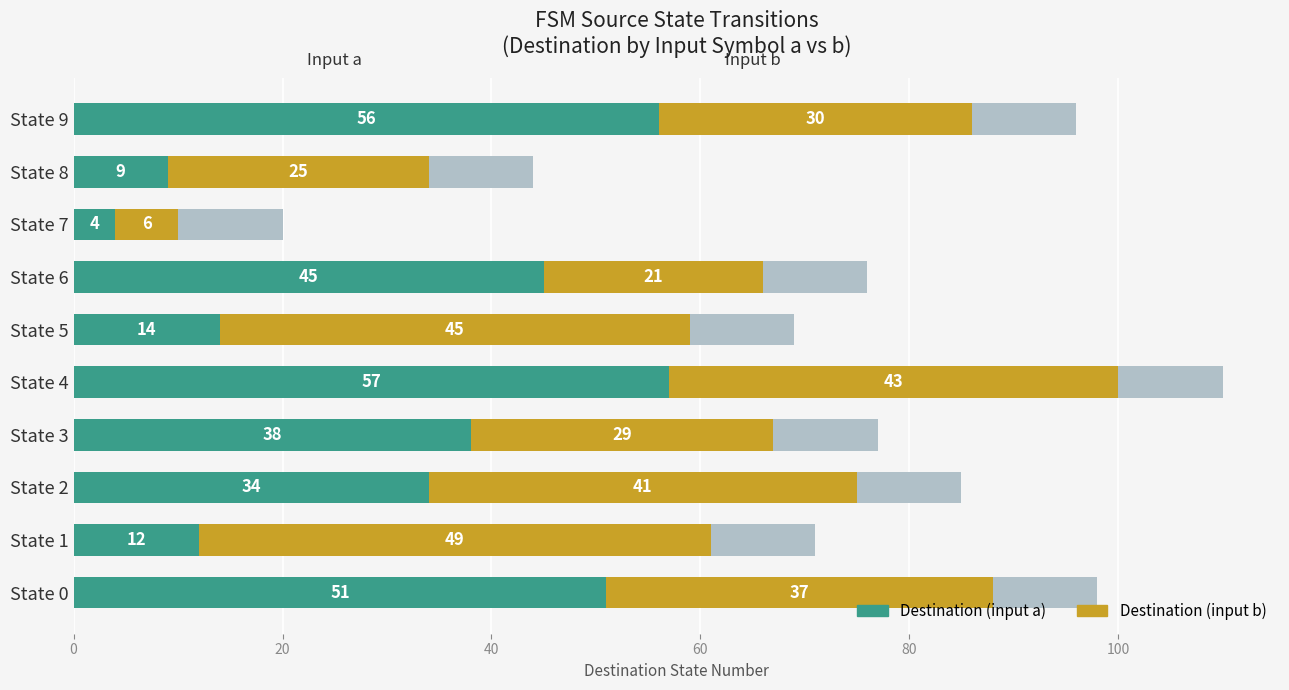

At which category is the sum across all series the highest?

State 4